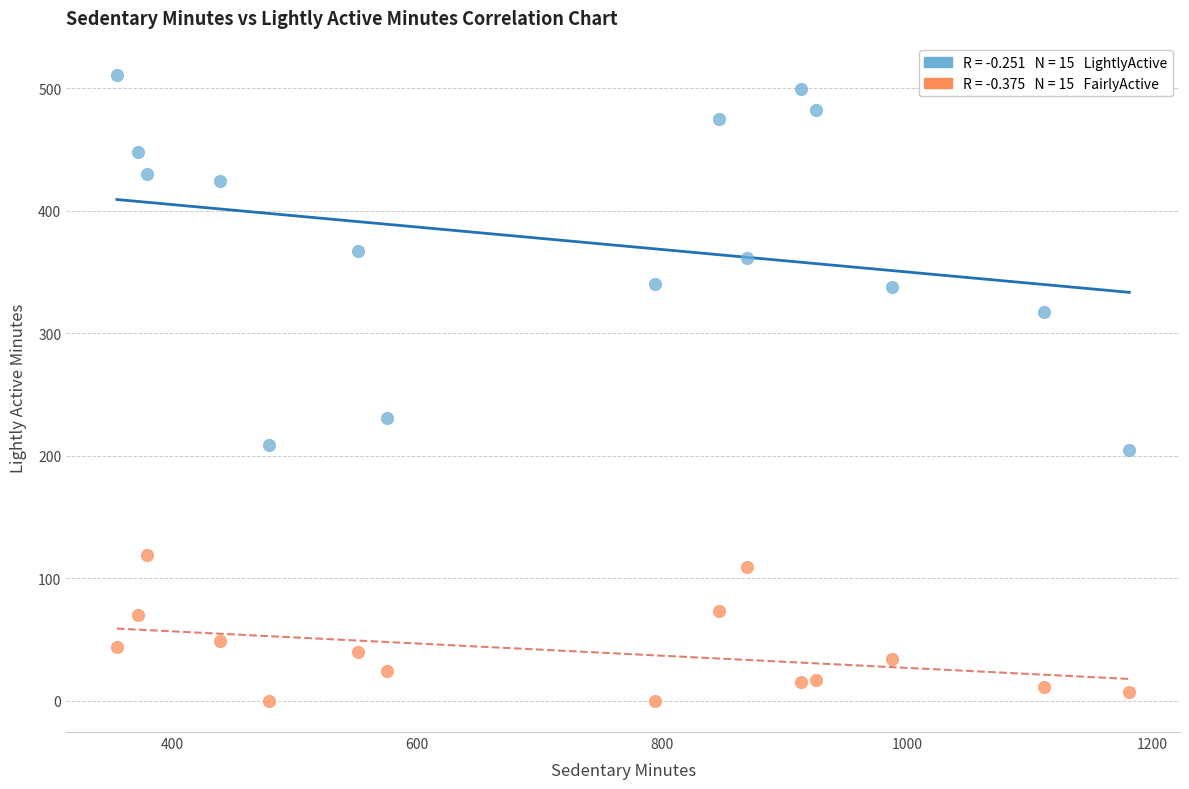

Across all data points, what is the range of Y values (max minus min)?

511